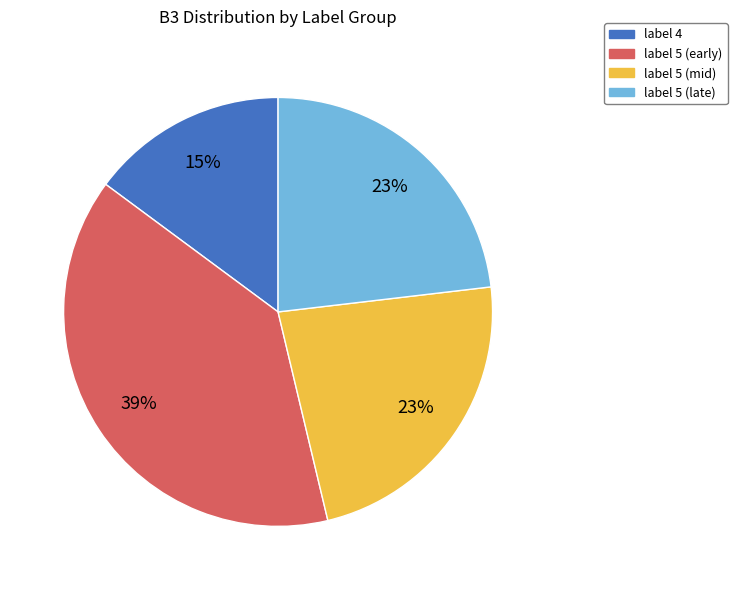

Is there any slice that represents more than half of the pie?

No